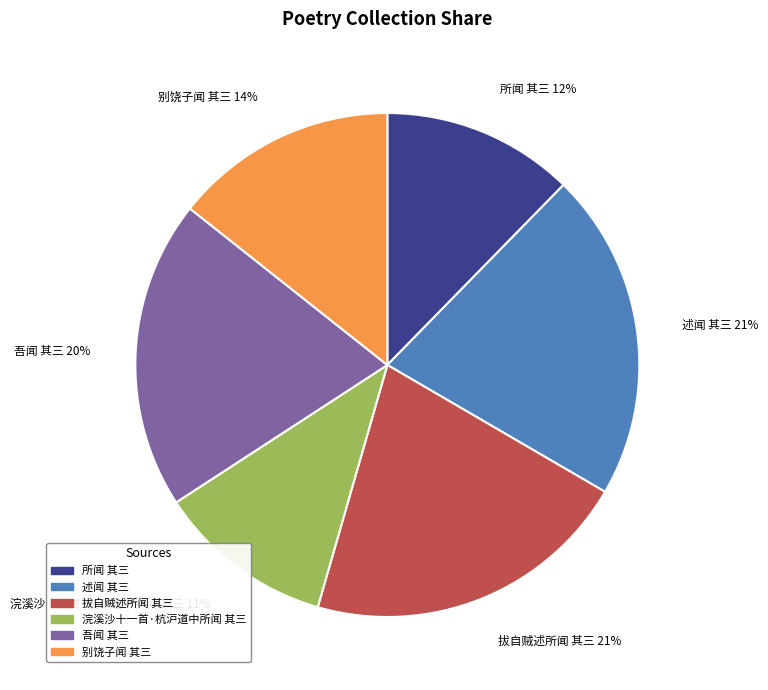

Is it true that 浣溪沙十一首·杭沪道中所闻 其三 is 11% of the pie?

True